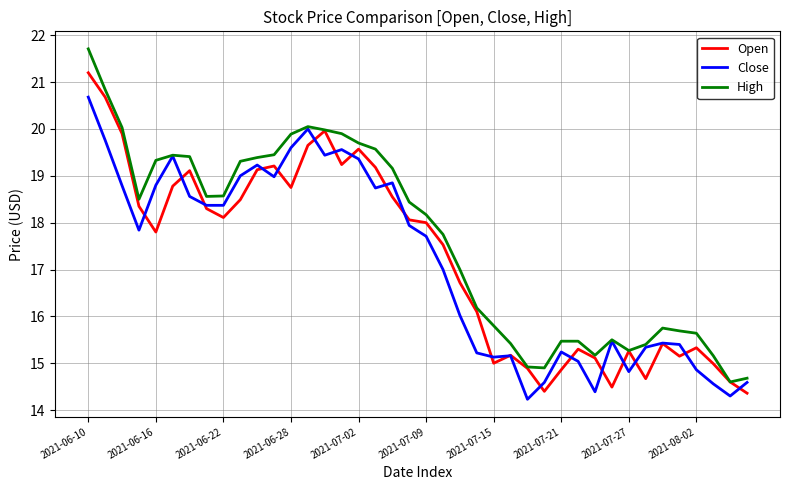

Which series has the largest total across all categories?

High